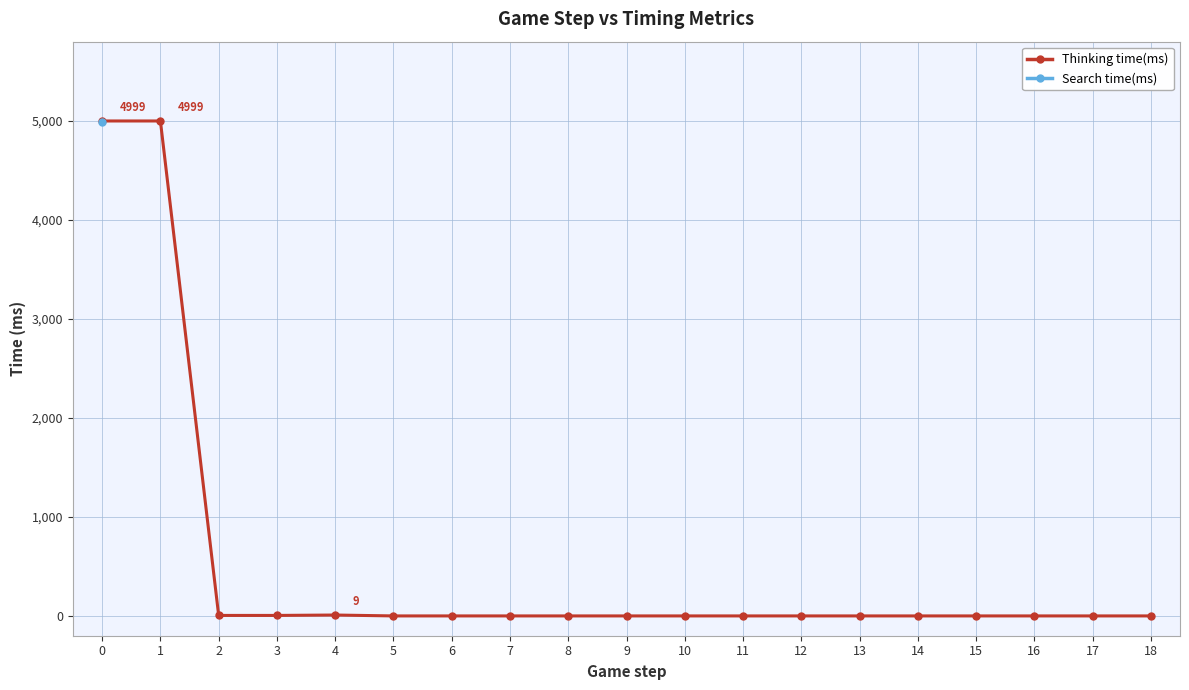

Is it true that Search time(ms) equals nan at 18?

False